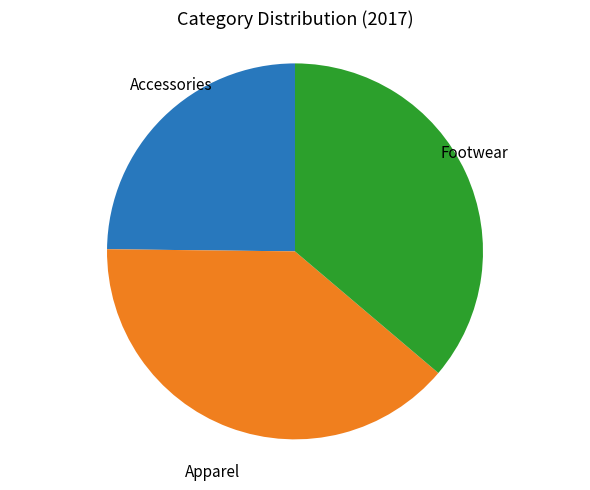

Count the number of slices in the pie.

3